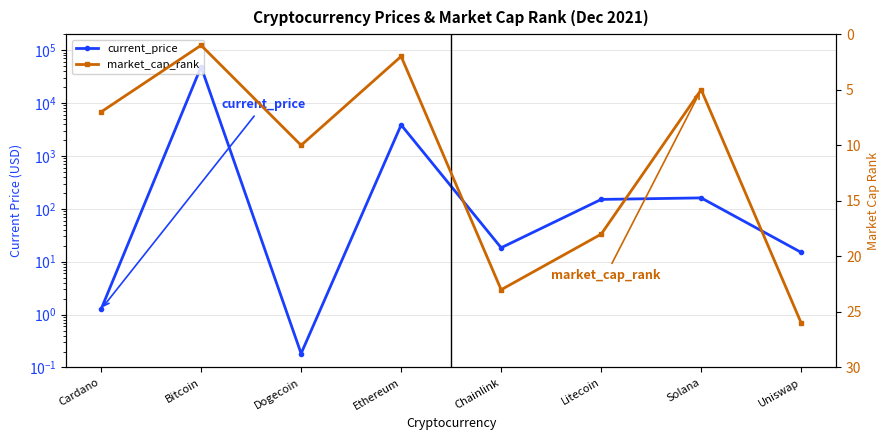

What is the value of the market_cap_rank point at the 3rd from the left?

10.0